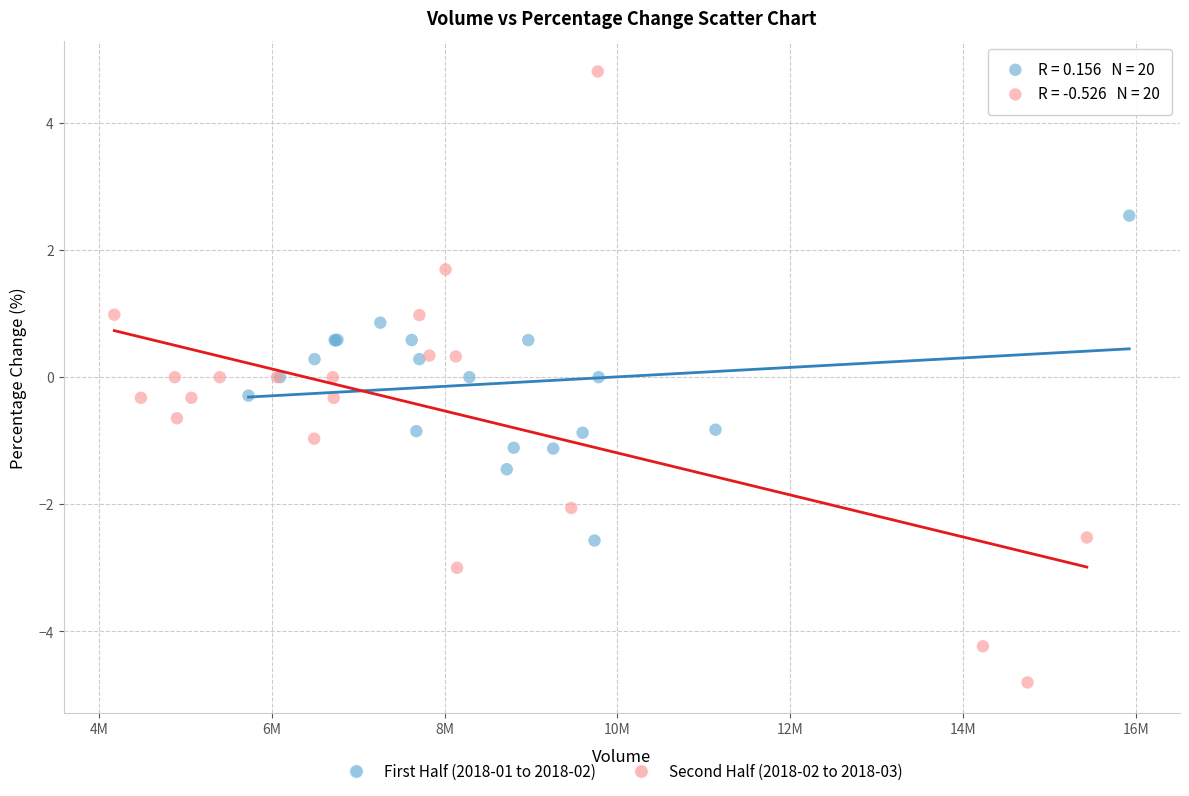

Which series contains the highest Y value?

Second Half (2018-02 to 2018-03)